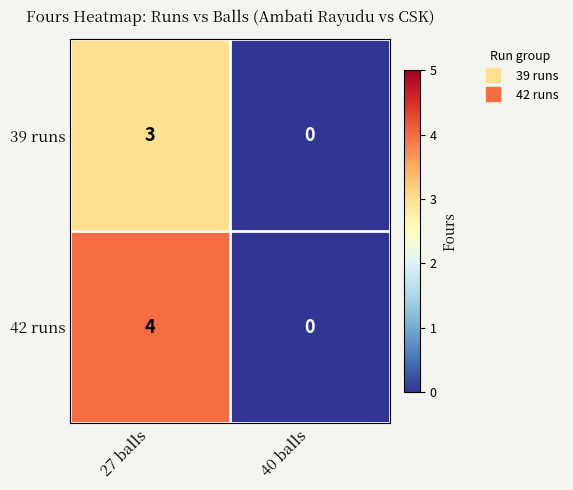

The 42 runs series shows 0 at 40 balls. True or false?

True